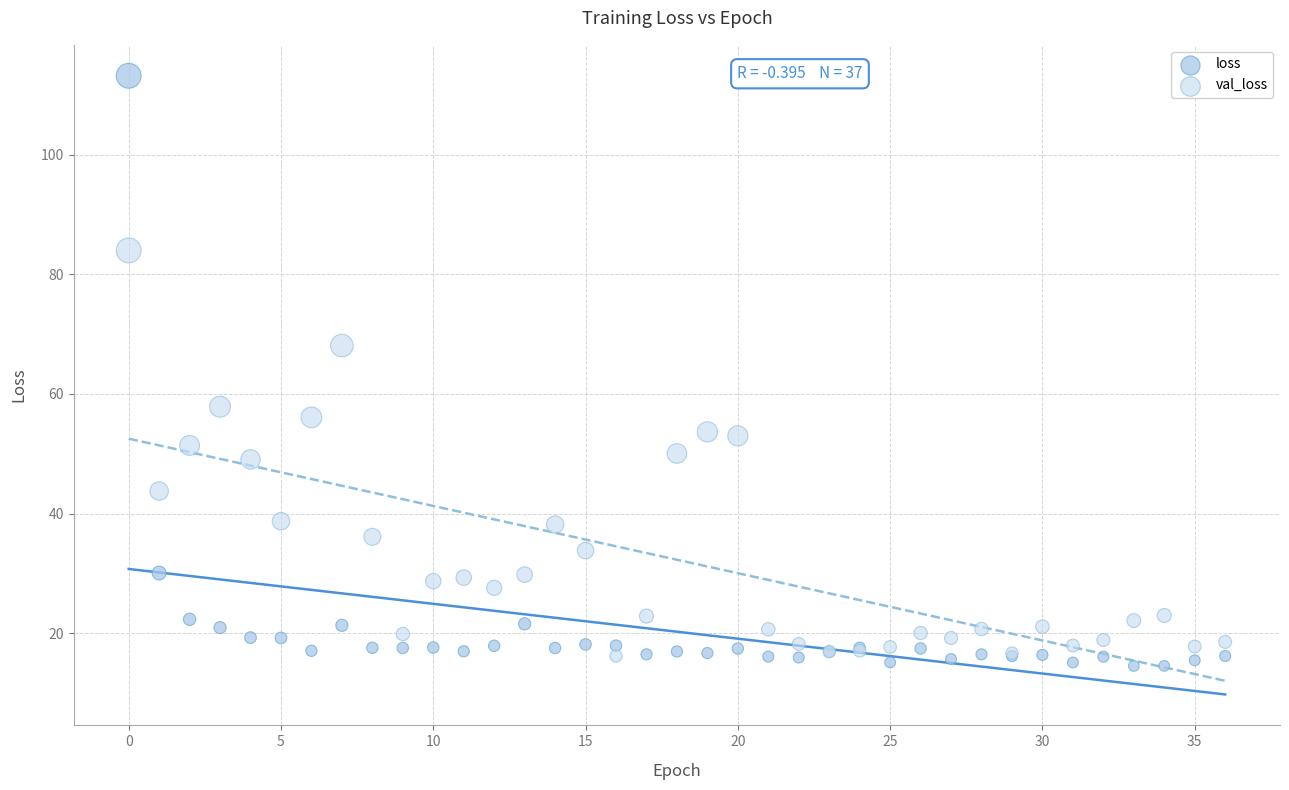

Which series has the widest spread of Y values?

loss